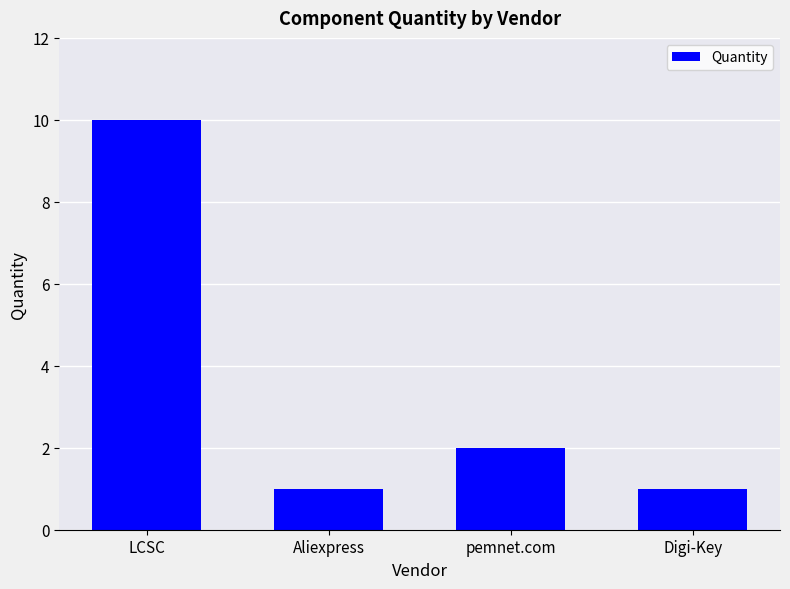

What is the label of the 1st bar from the left?

LCSC